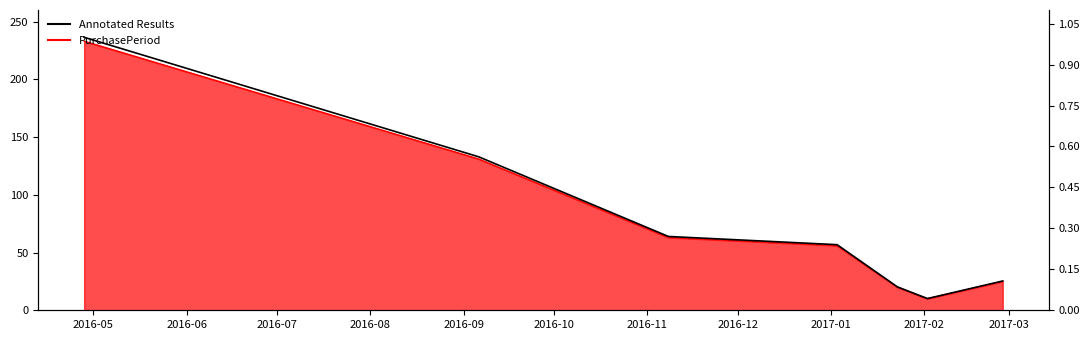

What is the greatest value displayed?

1.0